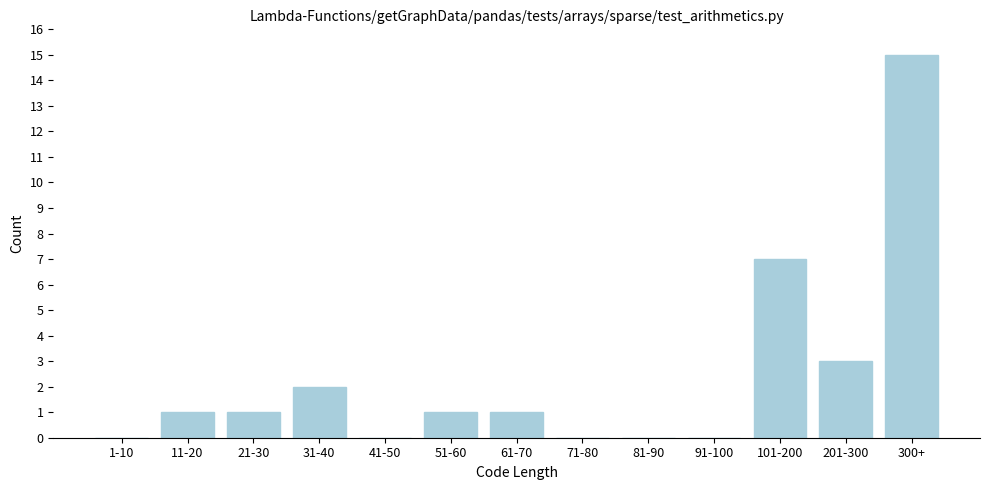

Reading right to left, transcribe all the data shown in this chart.

300+=15	201-300=3	101-200=7	91-100=0	81-90=0	71-80=0	61-70=1	51-60=1	41-50=0	31-40=2	21-30=1	11-20=1	1-10=0